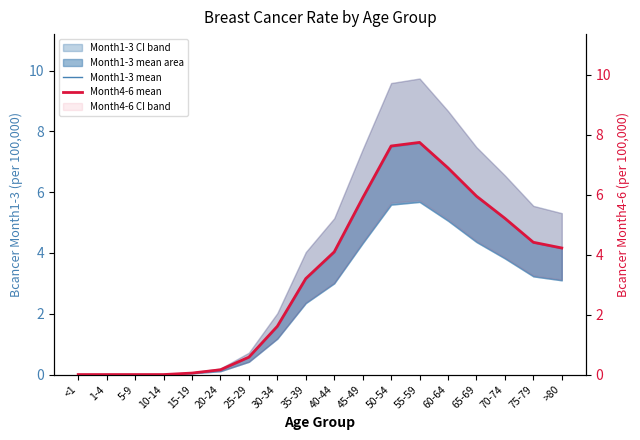

What is the difference between the maximum and second lowest values in the Month4-6 mean series?

7.7